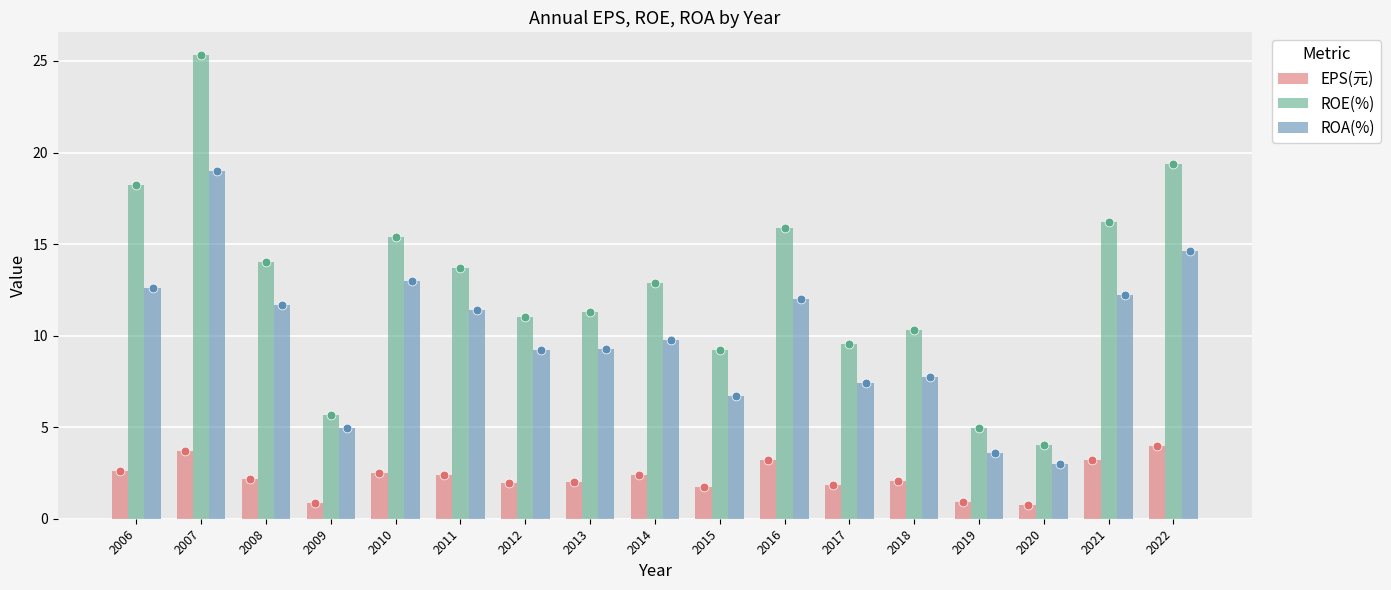

Which series has the widest spread of Y values?

ROE(%)